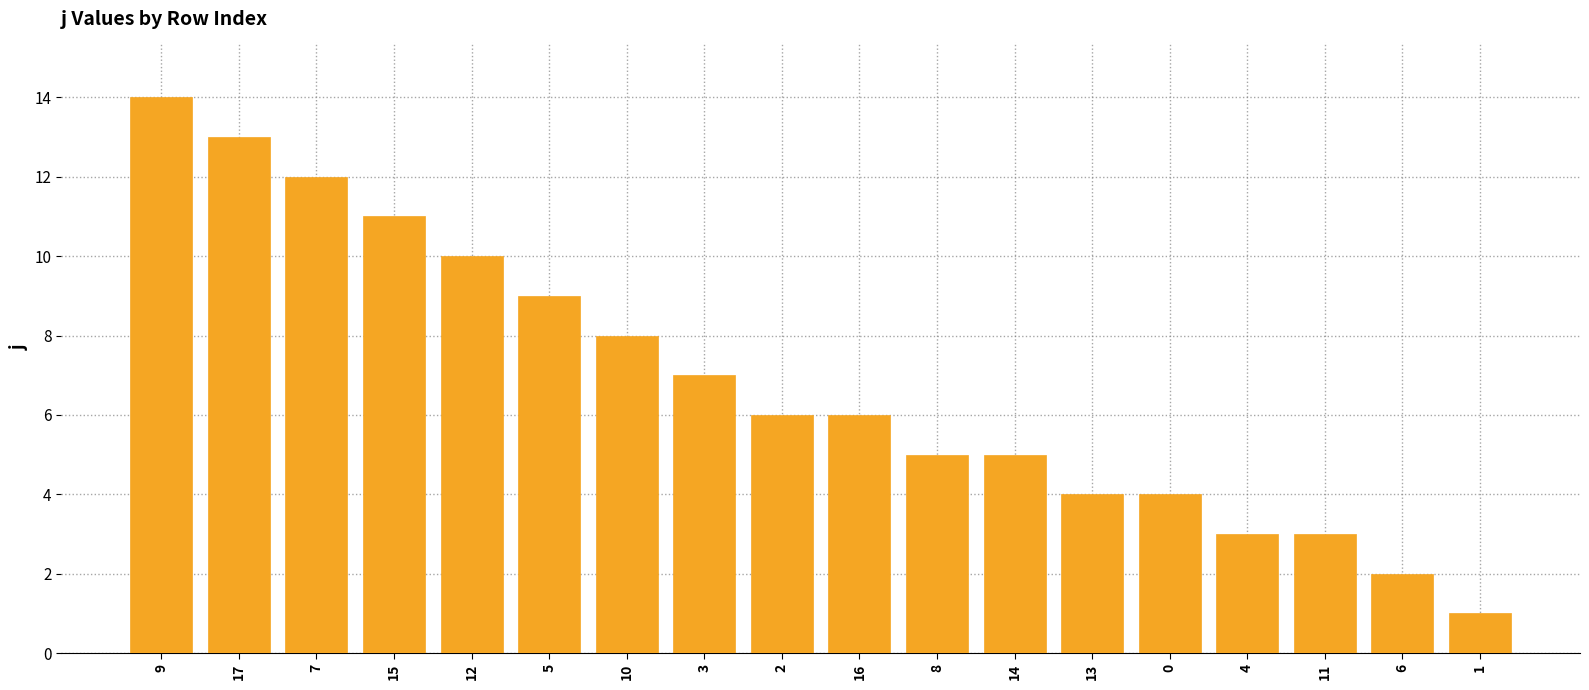

What is the sum of all values?

123